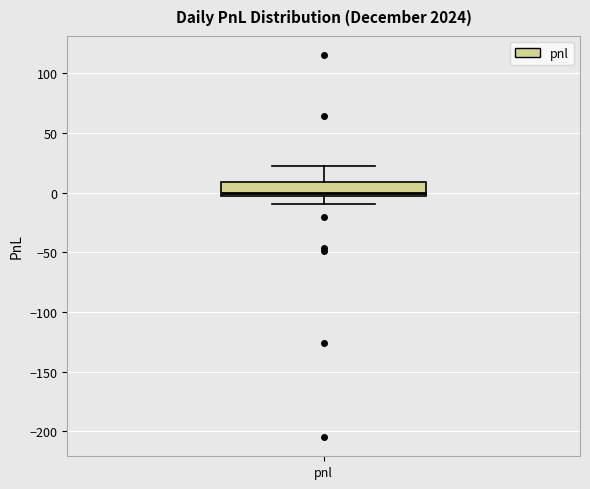

Read this box plot against the y-axis: the position of the median line, the range covered by the box, and the ends of both whiskers. The values are not printed on the chart, so give them approximately, as read against the axis.

median 0 (just above the box's lower edge), box 0 to 10, whiskers -10 to 20